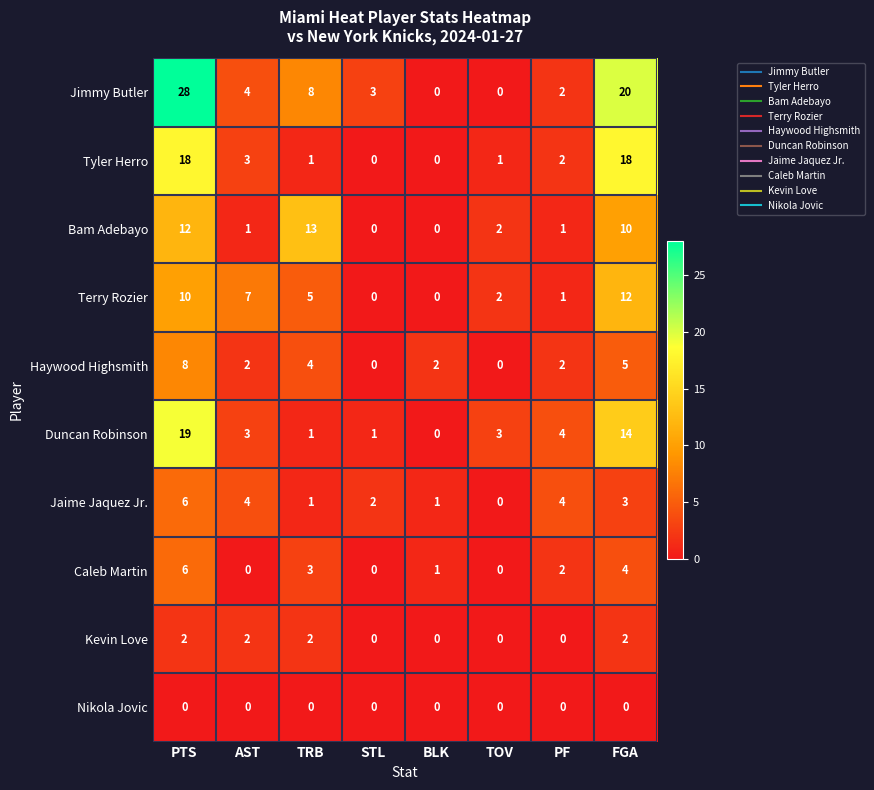

What is the highest value of the Terry Rozier series?

12